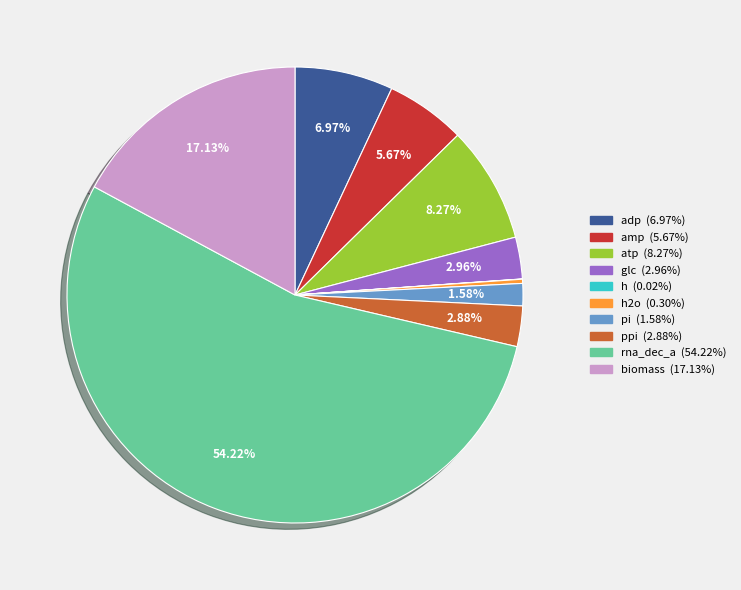

Does any single category account for the majority?

Yes